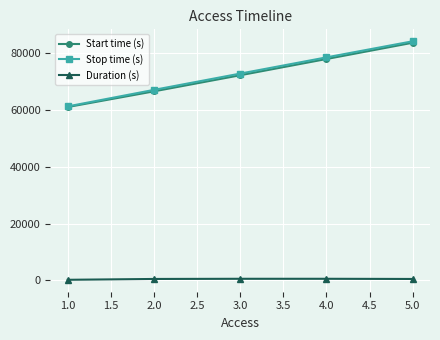

Rank the categories by Start time (s) value from lowest to highest.

1.0, 2.0, 3.0, 4.0, 5.0